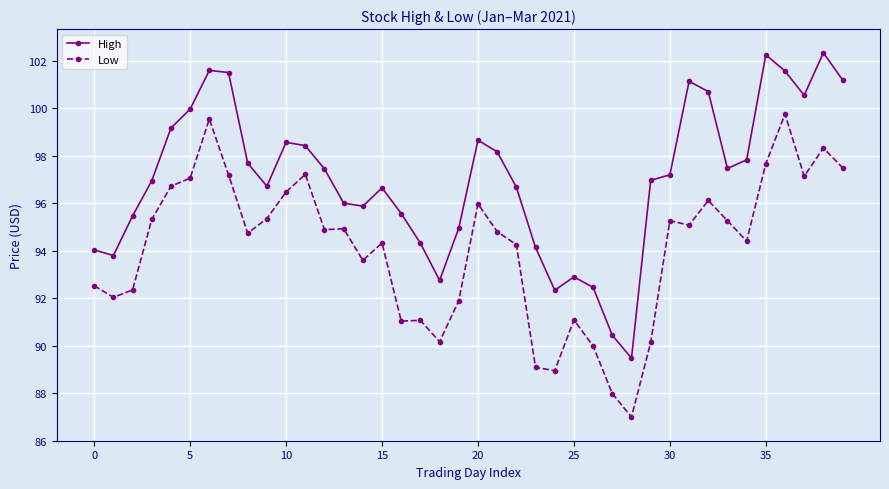

In High, how many points are higher than both neighbors (excluding endpoints)?

8